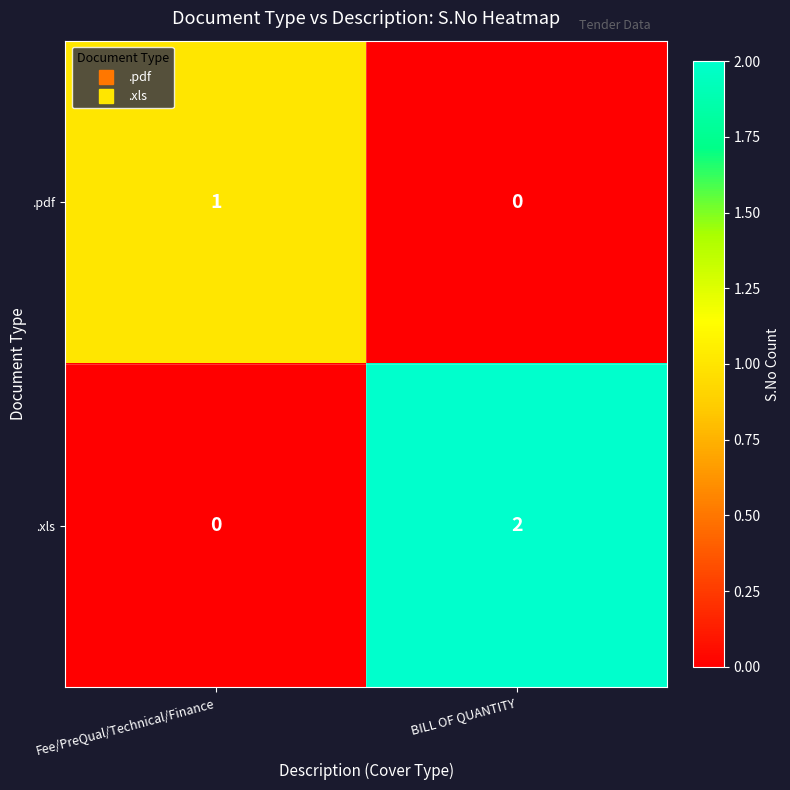

The value of .pdf at BILL OF QUANTITY is 0. True or false?

True